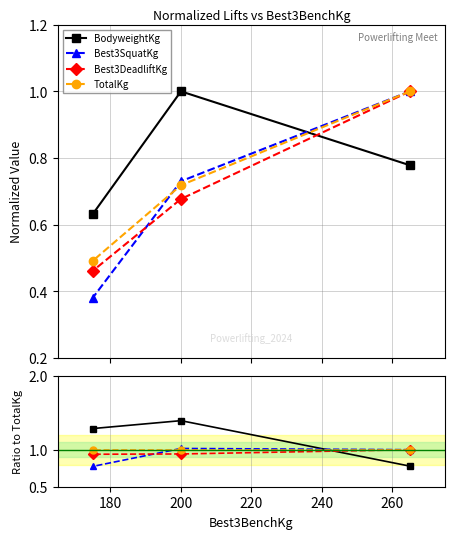

Is it true that BodyweightKg equals 0.4 at 200?

False